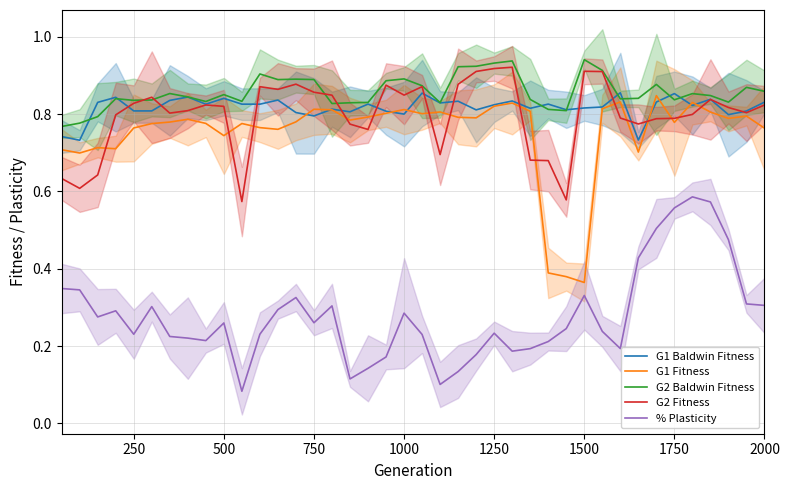

What is the value of the G1 Fitness point at the 18th from the left?

0.8